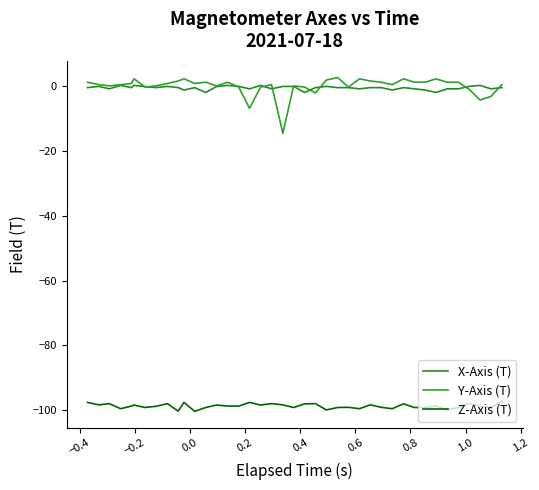

At which category does X-Axis (T) reach its first local valley?

−0.2